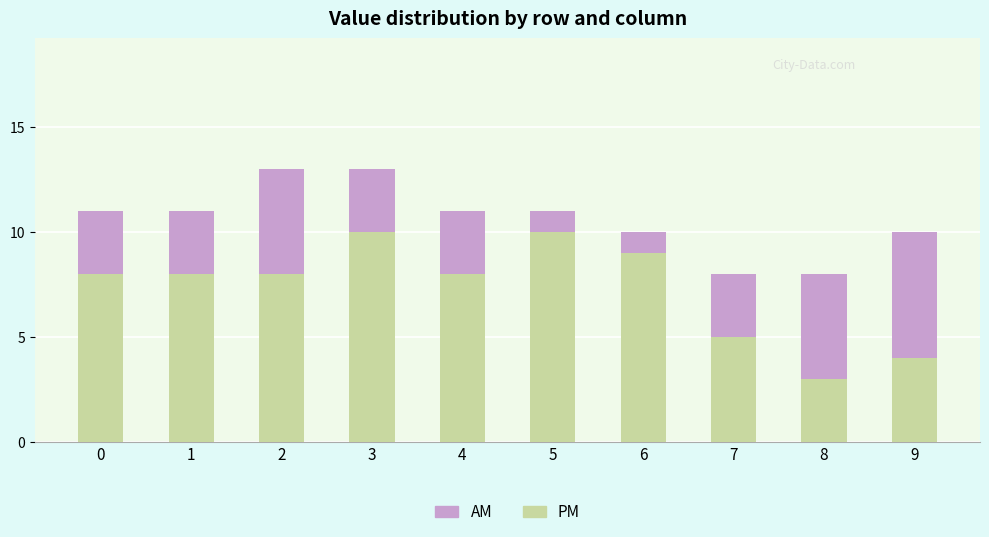

What is the sum of the PM values at 9 and 2?

12